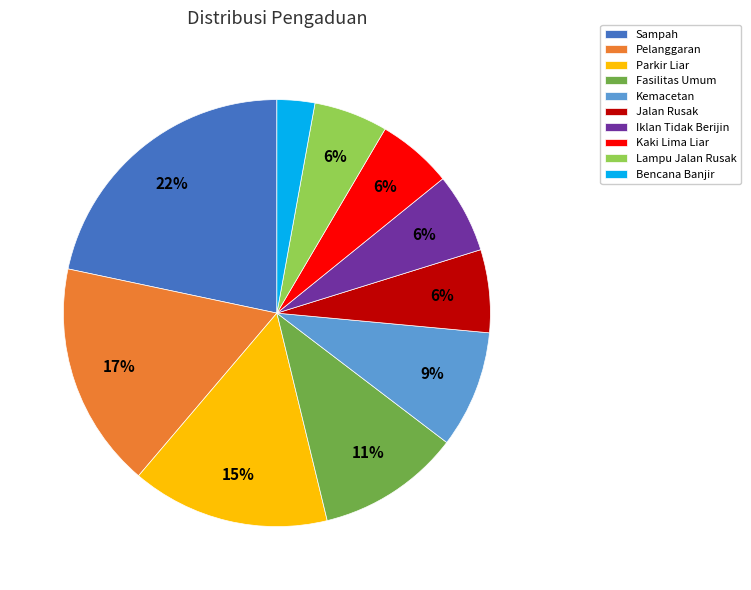

Approximately how many times larger is the value at Fasilitas Umum compared to Pelanggaran?

0.6